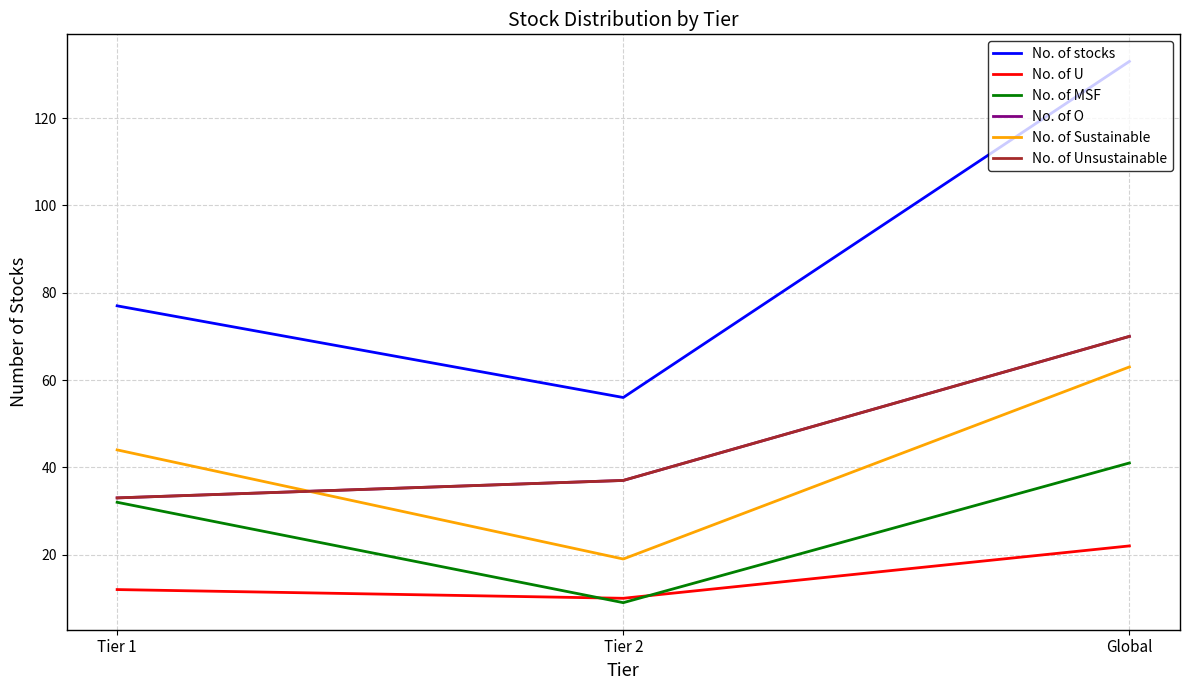

What is the maximum value shown in the chart?

133